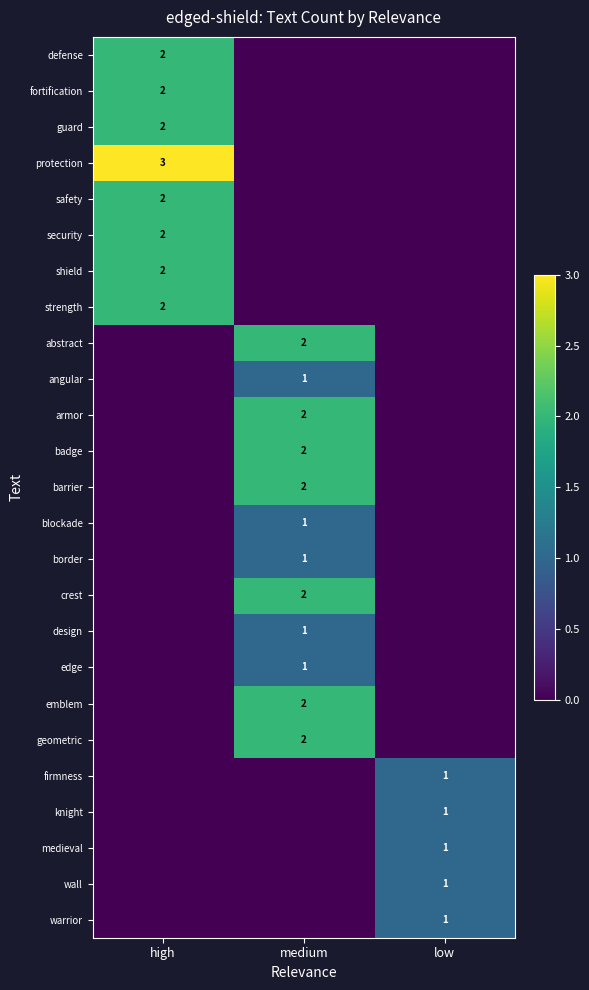

Is it true that edge equals 1 at medium?

True